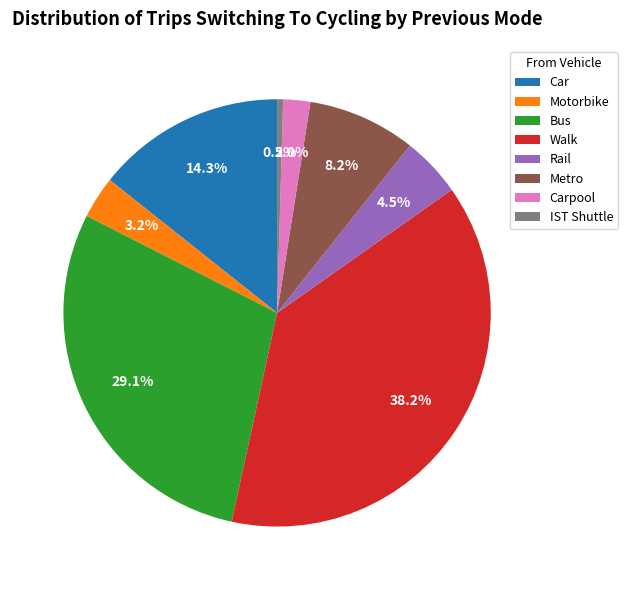

Is there a majority slice in this chart?

No